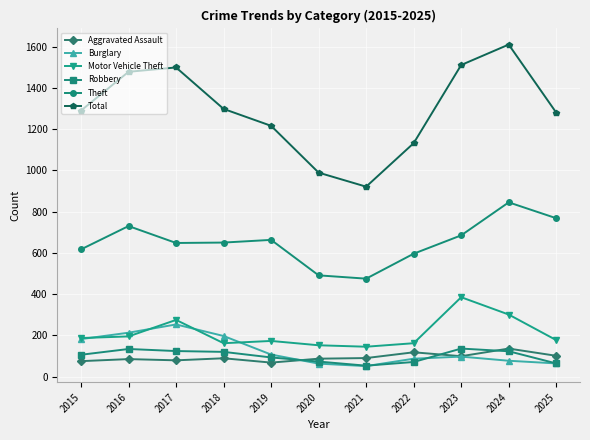

Does the chart have visible grid lines?

Yes